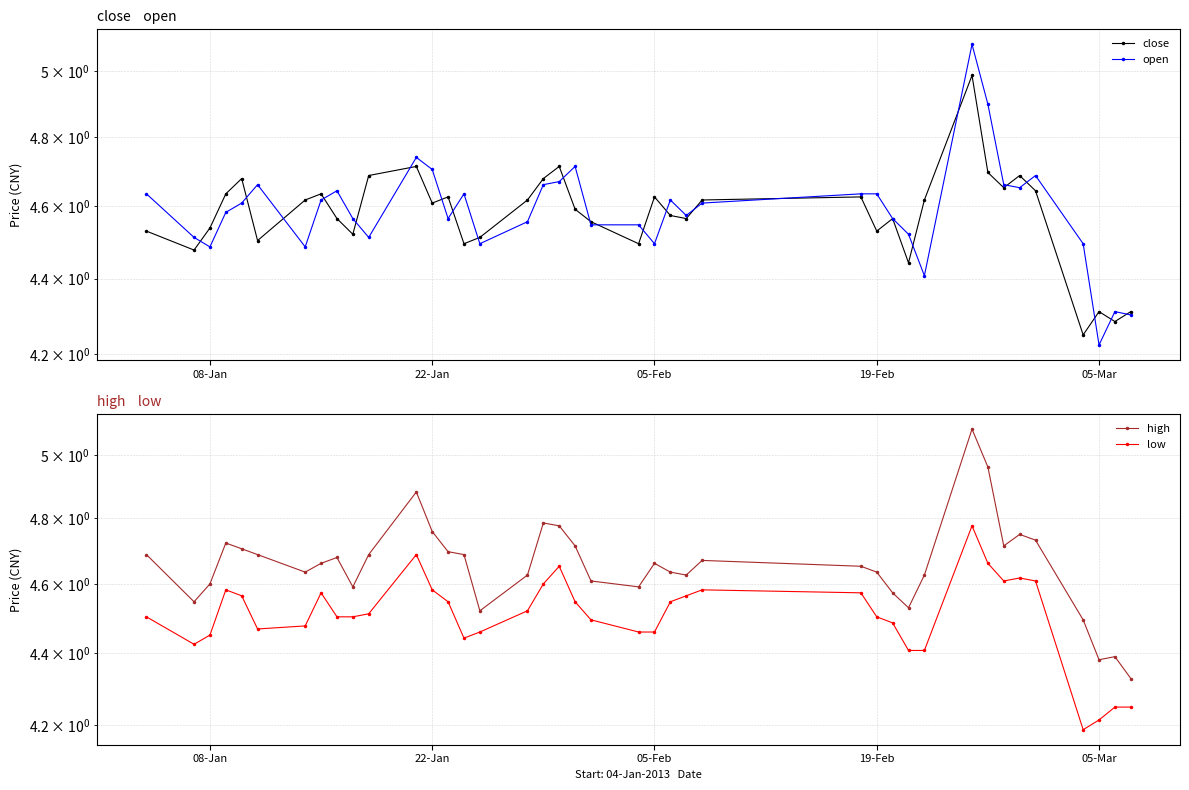

What is the maximum value shown in the chart?

5.1